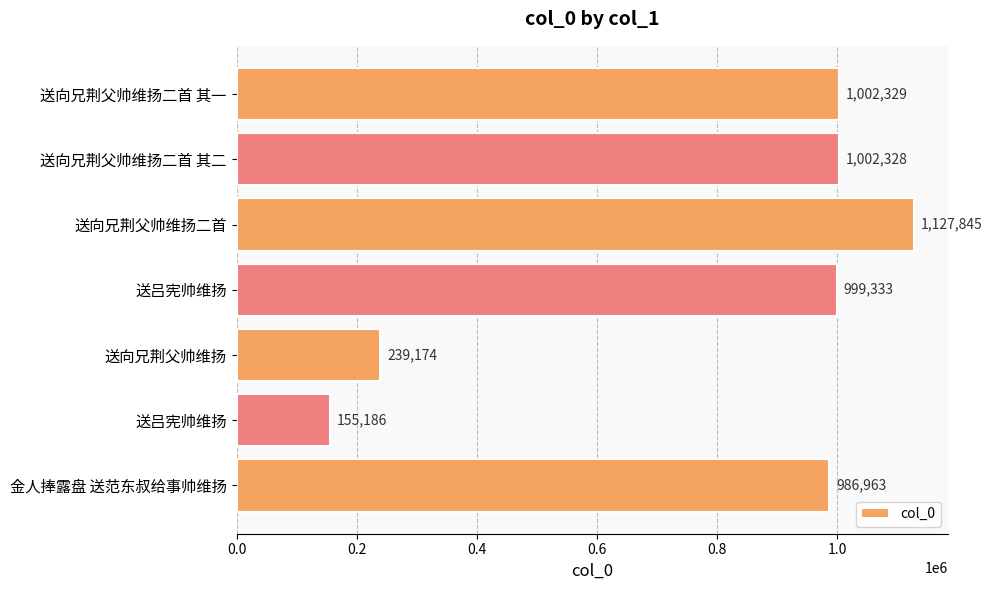

How many values are below 999333?

3